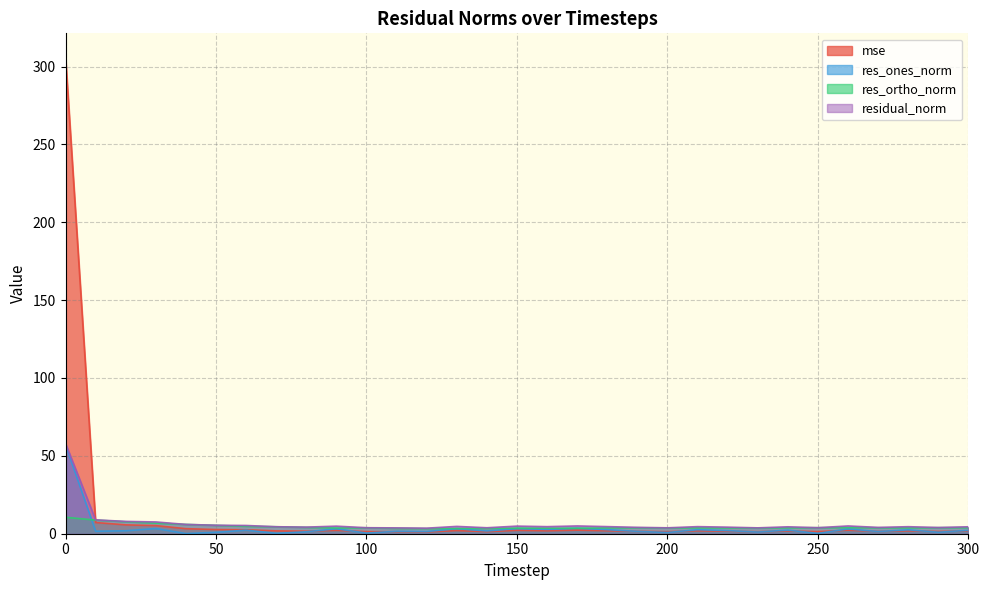

In residual_norm, how many points are higher than both neighbors (excluding endpoints)?

8